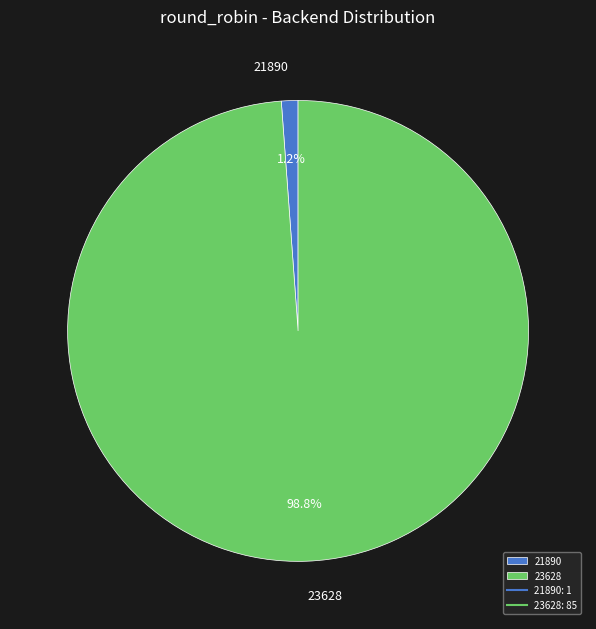

How many segments does this pie chart have?

2